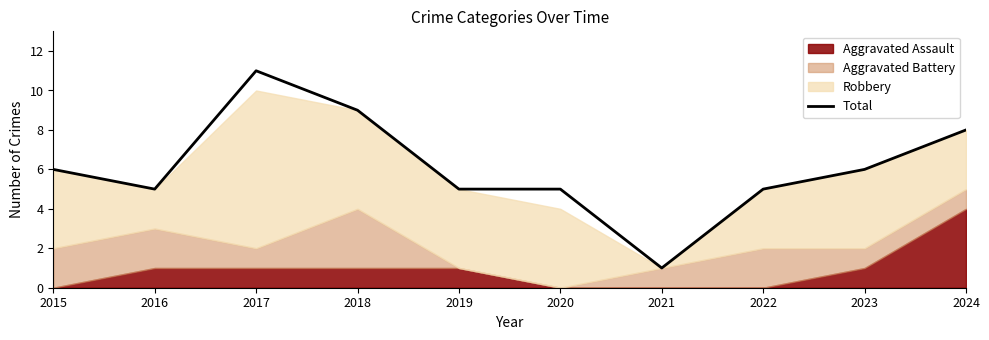

Reading left to right, what are all the values shown in this chart?

2015=6	2016=5	2017=11	2018=9	2019=5	2020=5	2021=1	2022=5	2023=6	2024=8